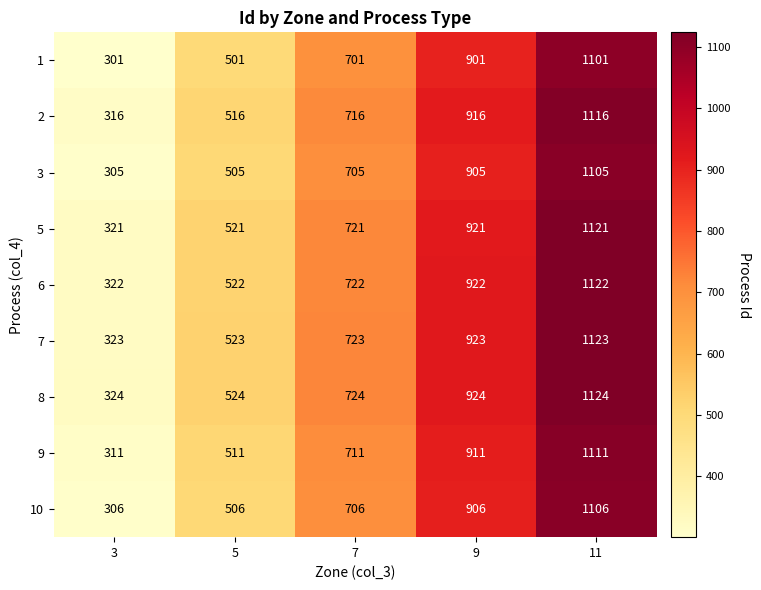

How many series are shown in this chart?

9